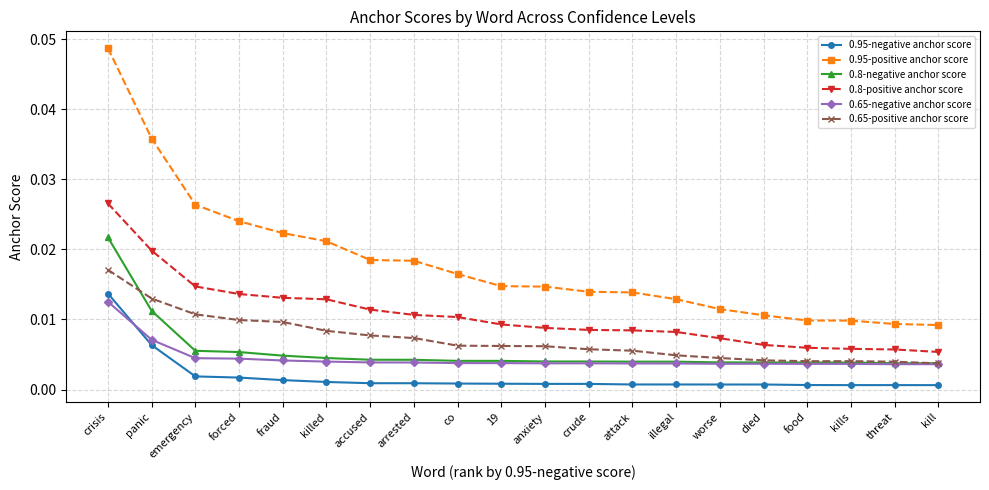

Count the number of data series in this chart.

6